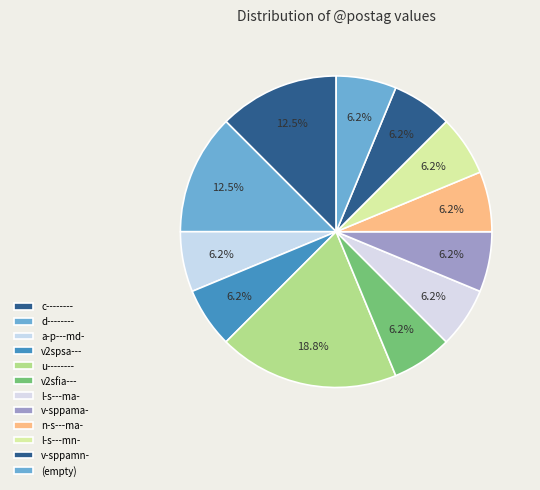

Count the number of slices in the pie.

12